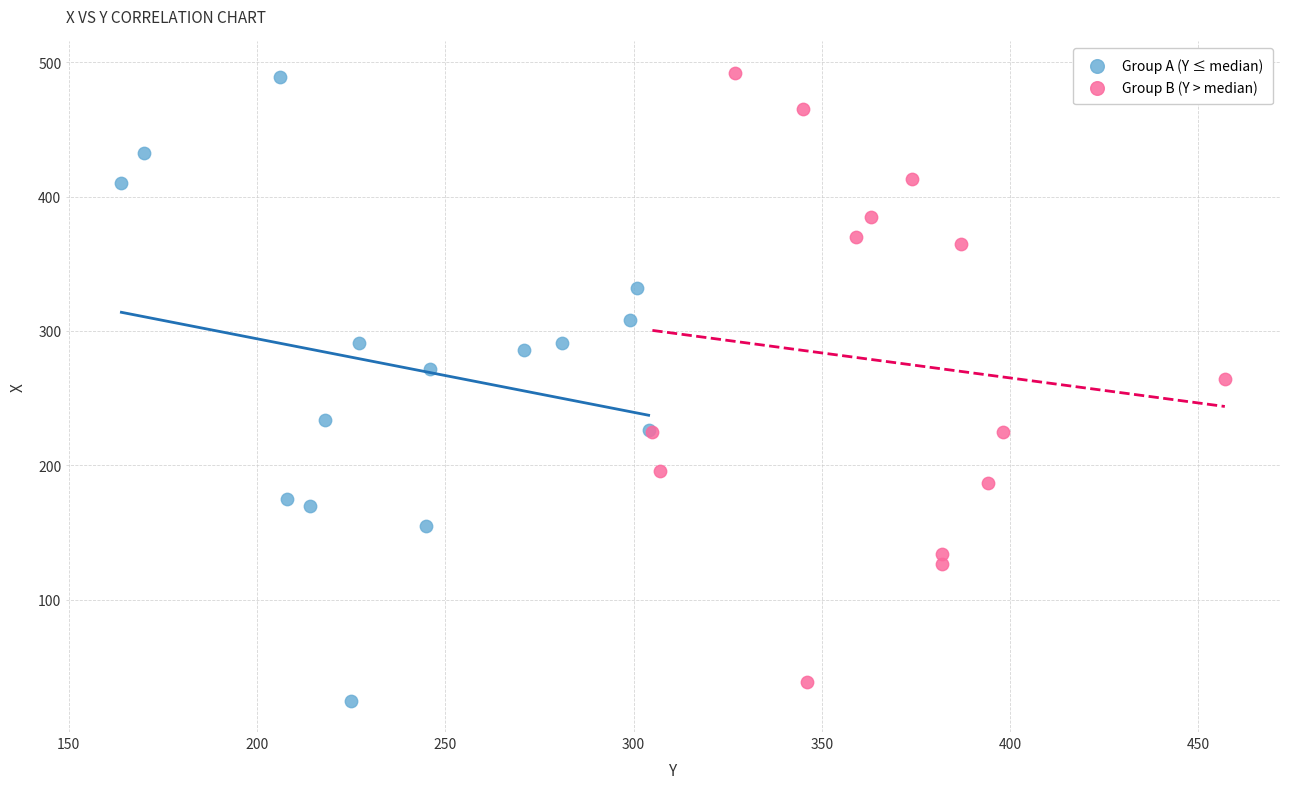

What are all the series names shown in the legend?

Group A (Y ≤ median), Group B (Y > median)